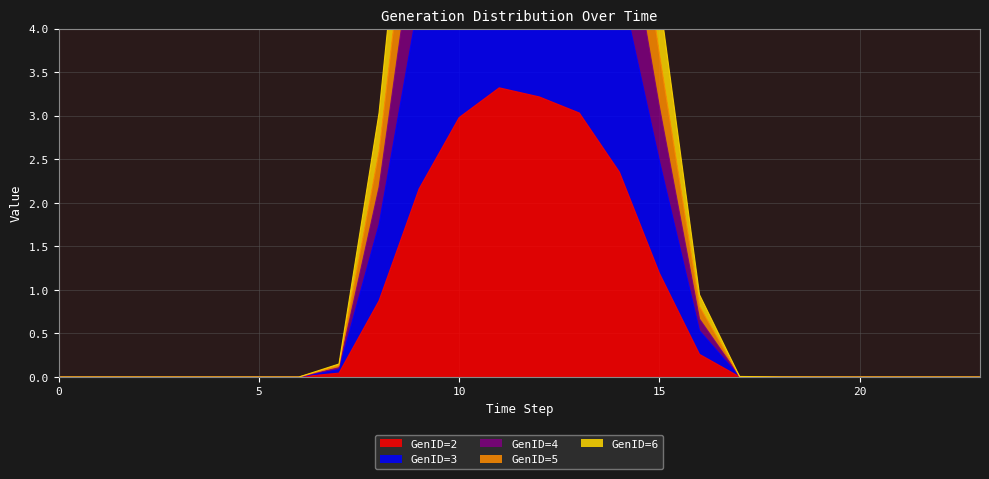

What is the highest value of the GenID=2 series?

3.3